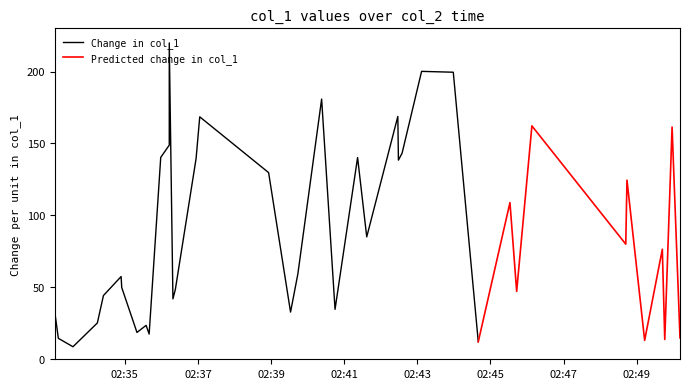

What is the maximum value for Predicted change in col_1?

162.2